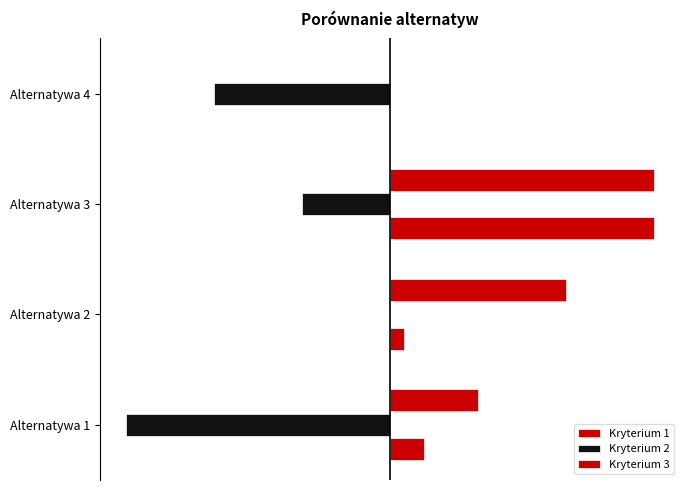

Reading left to right, extract all data points from this chart.

Kryterium 1: 0.1	0.1	1.0	0.0
Kryterium 2: -1.0	0.0	-0.3	-0.7
Kryterium 3: 0.3	0.7	1.0	0.0